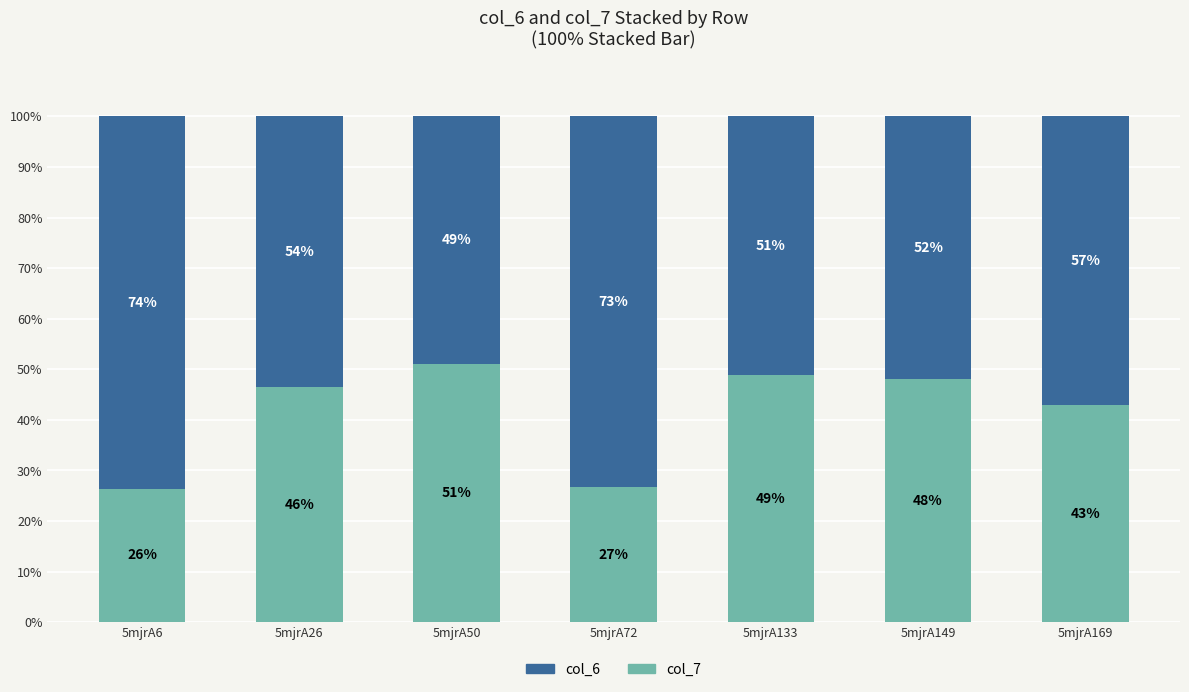

What is the total value across all series at 5mjrA50?

100.0